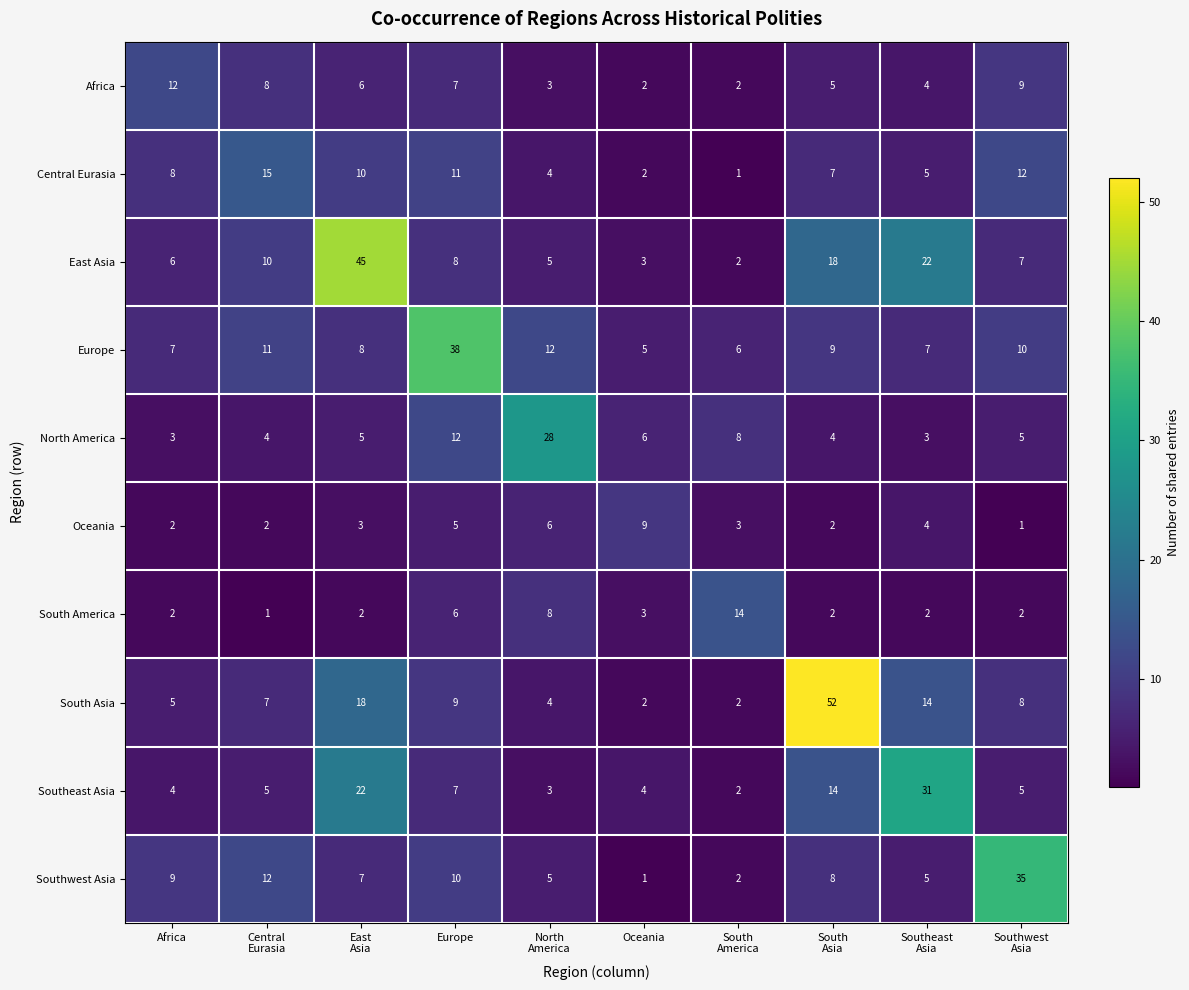

Which series has the largest range (max minus min)?

South Asia